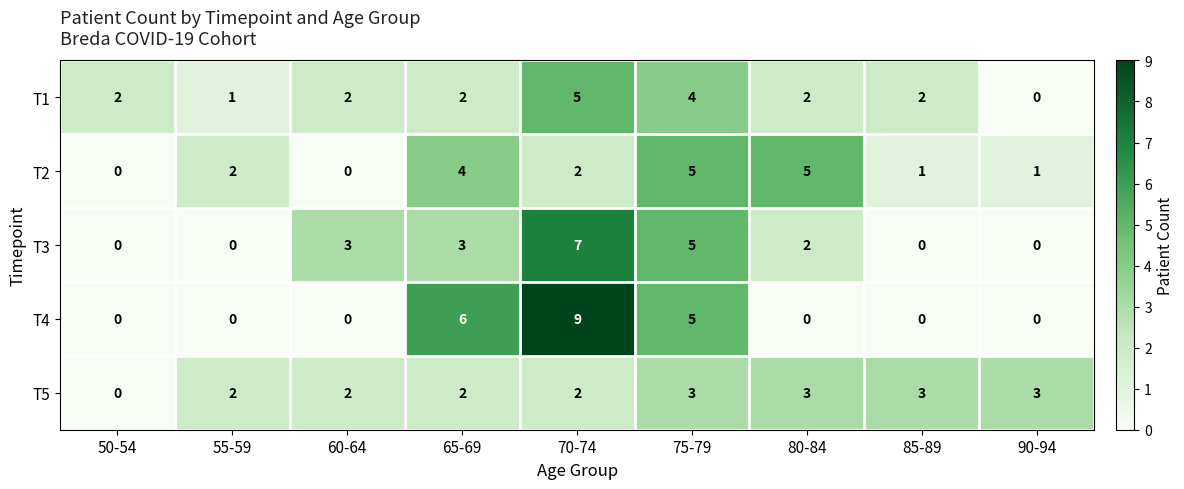

How many series are shown in this chart?

5